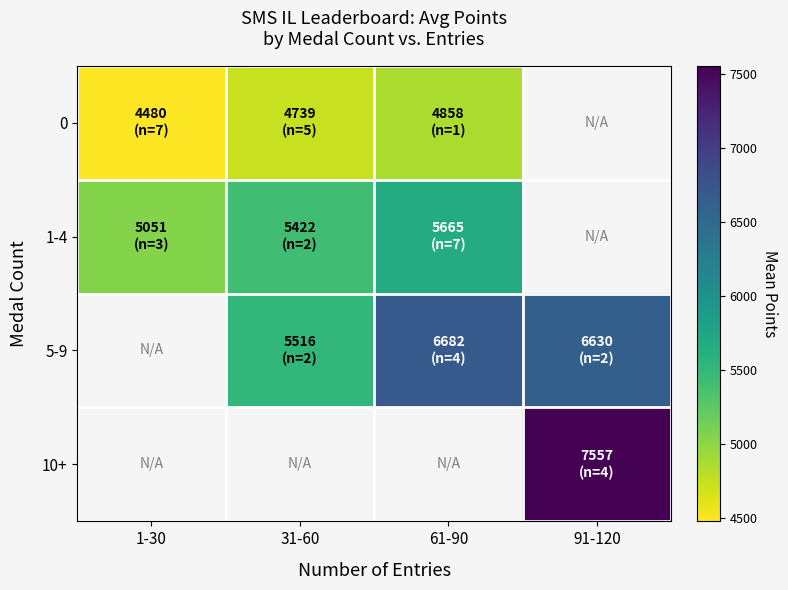

What is the sum of the 0 values at 31-60 and 1-30?

9219.2